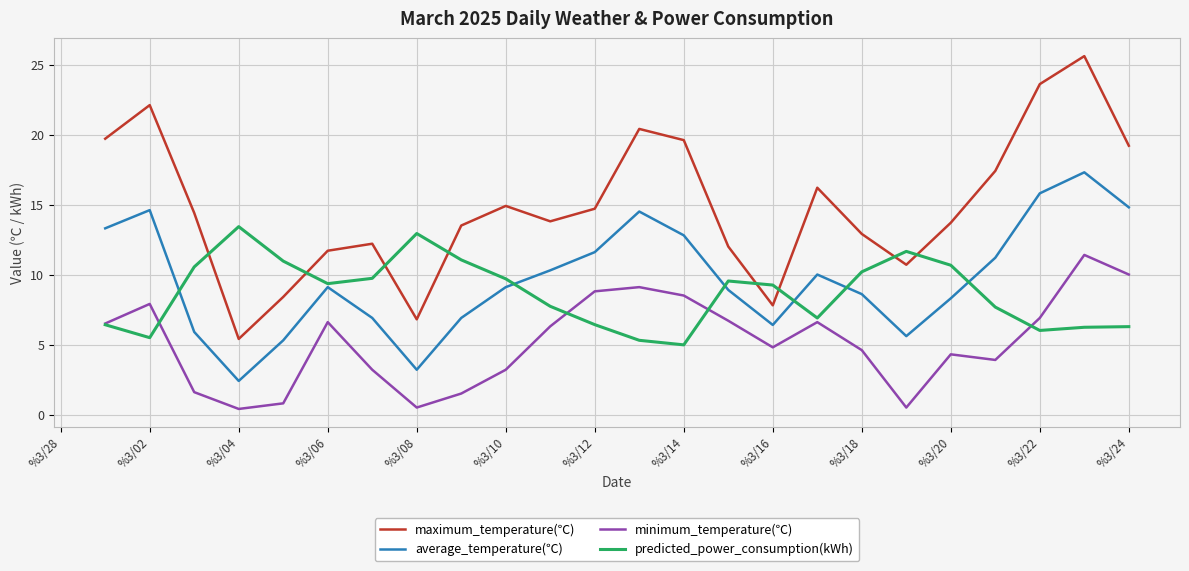

What is the greatest value displayed?

25.6